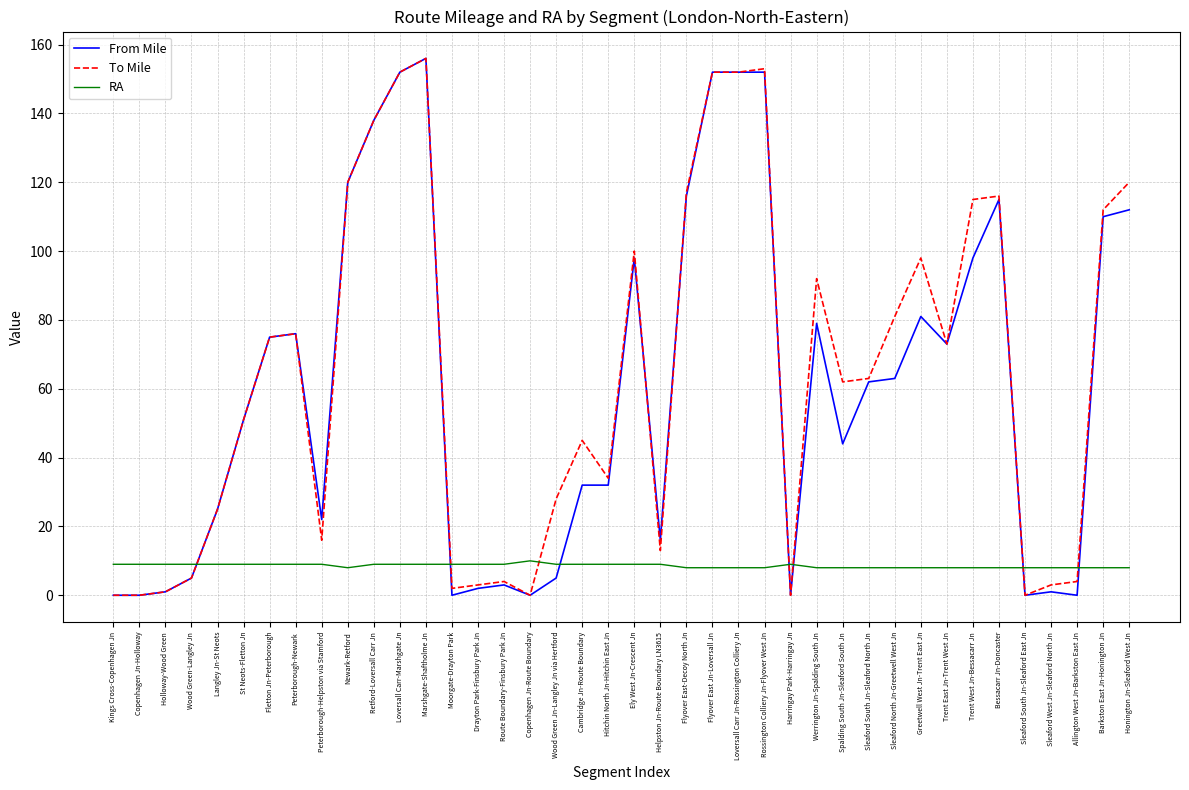

Is the value of To Mile at Bessacarr Jn-Doncaster greater than the value of RA at Holloway-Wood Green?

Yes